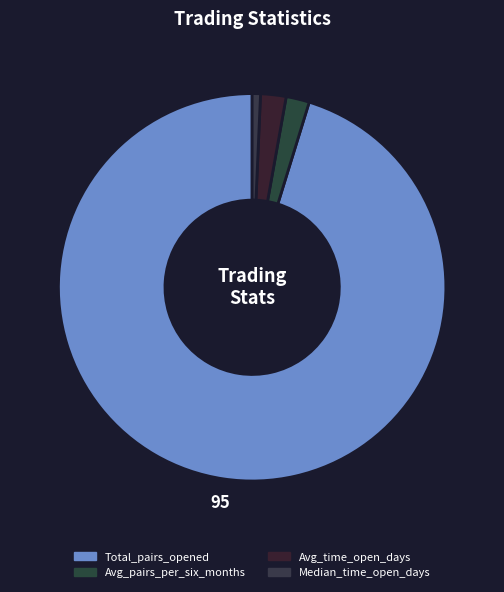

Count the number of slices in the pie.

4